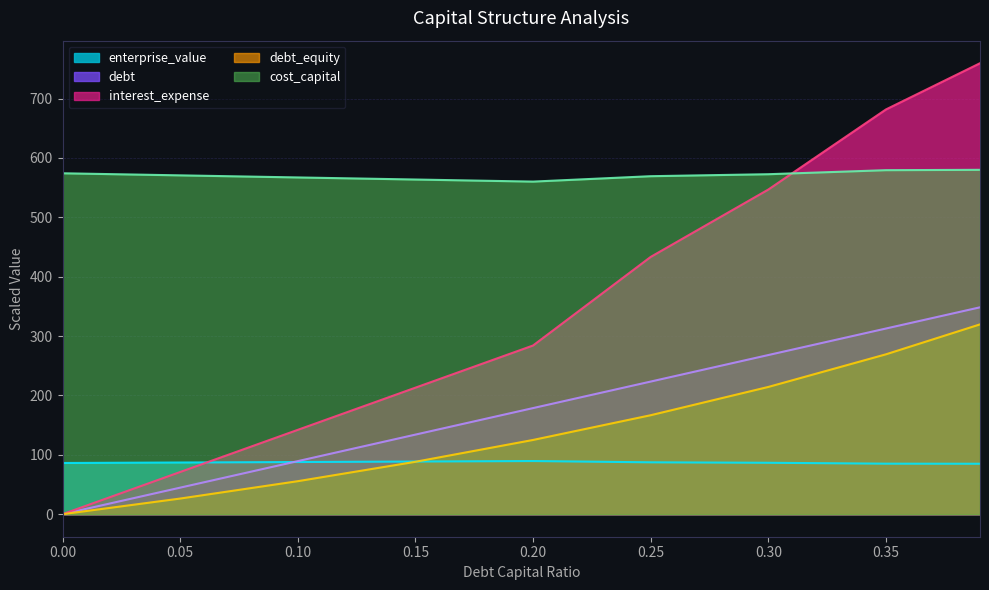

How many times do interest_expense and enterprise_value cross each other?

1